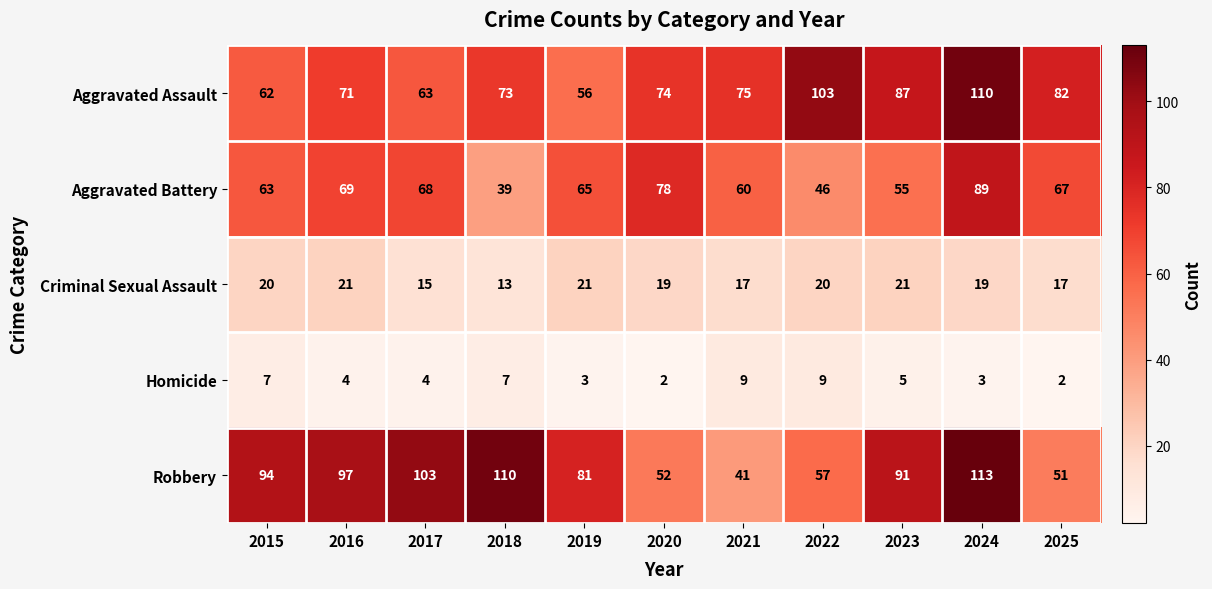

Where is Aggravated Battery nearest to the value 64?

2015